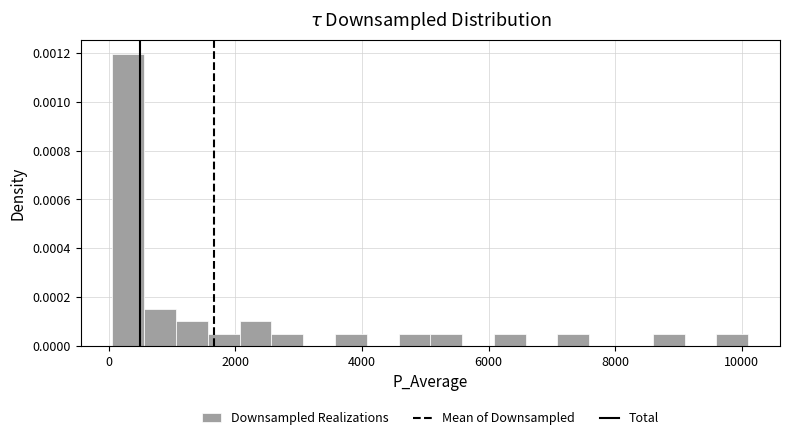

Around what value on the x-axis is the tallest bar? Give the approximate position of its centre, as read against the axis.

400